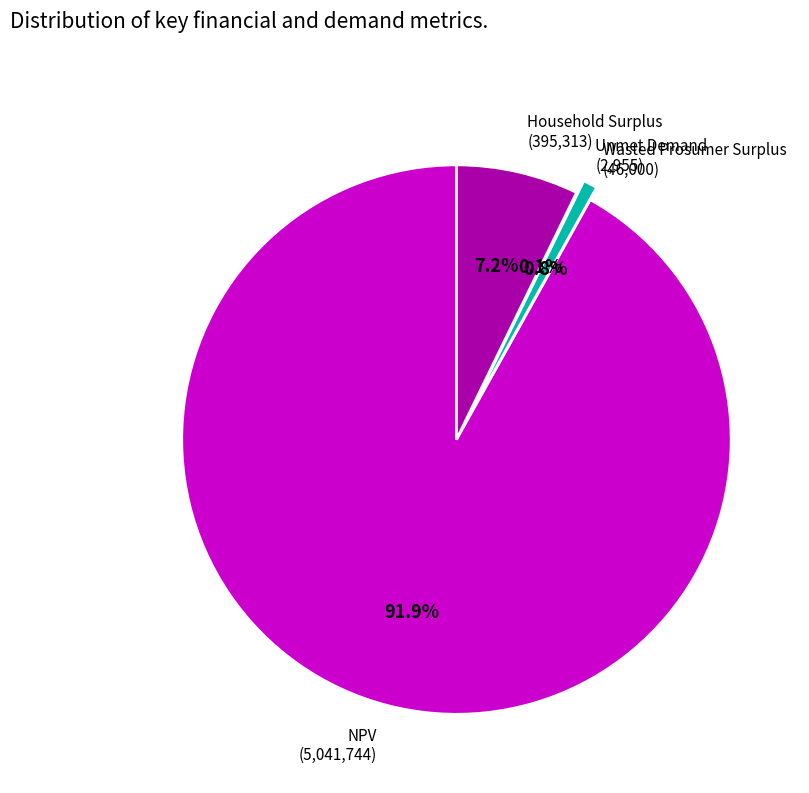

Is there a majority slice in this chart?

Yes